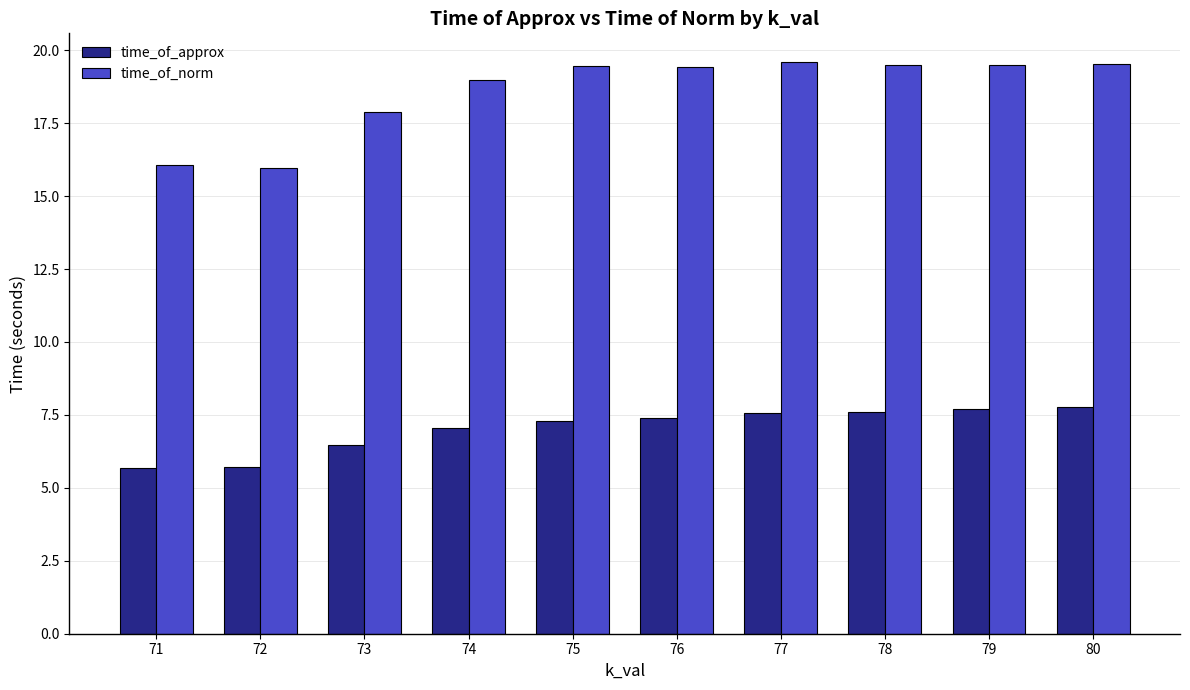

What is the minimum value shown in the chart?

5.7